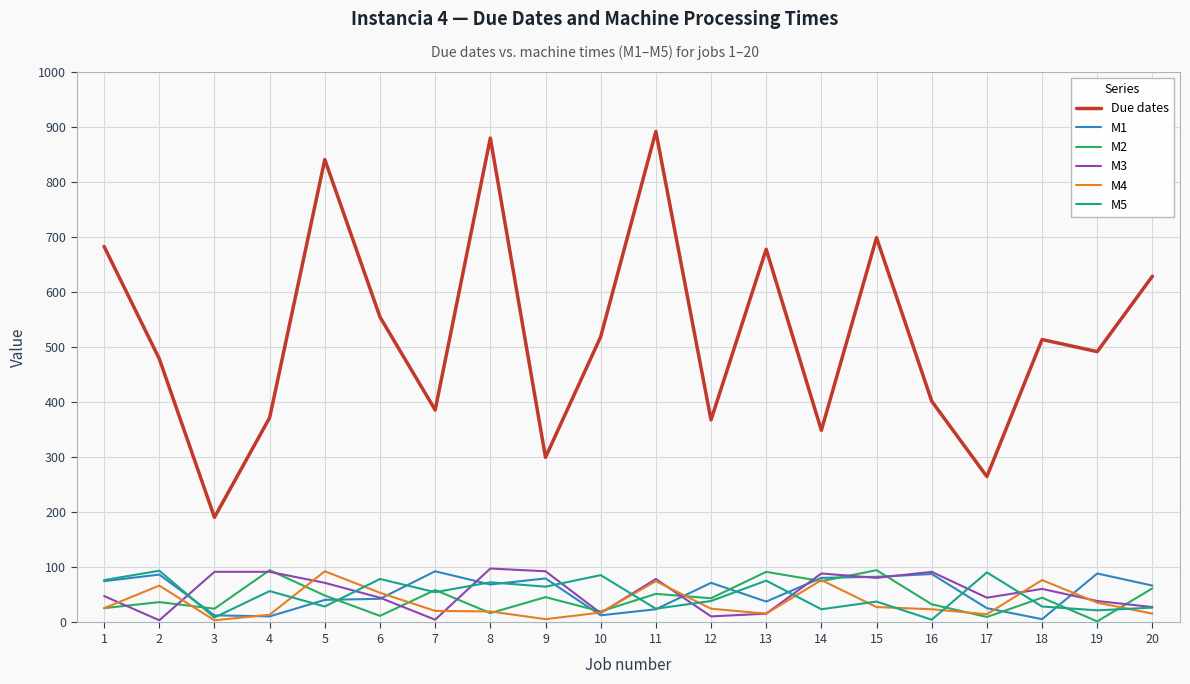

Between 12 and 13, which series saw the biggest shift?

Due dates